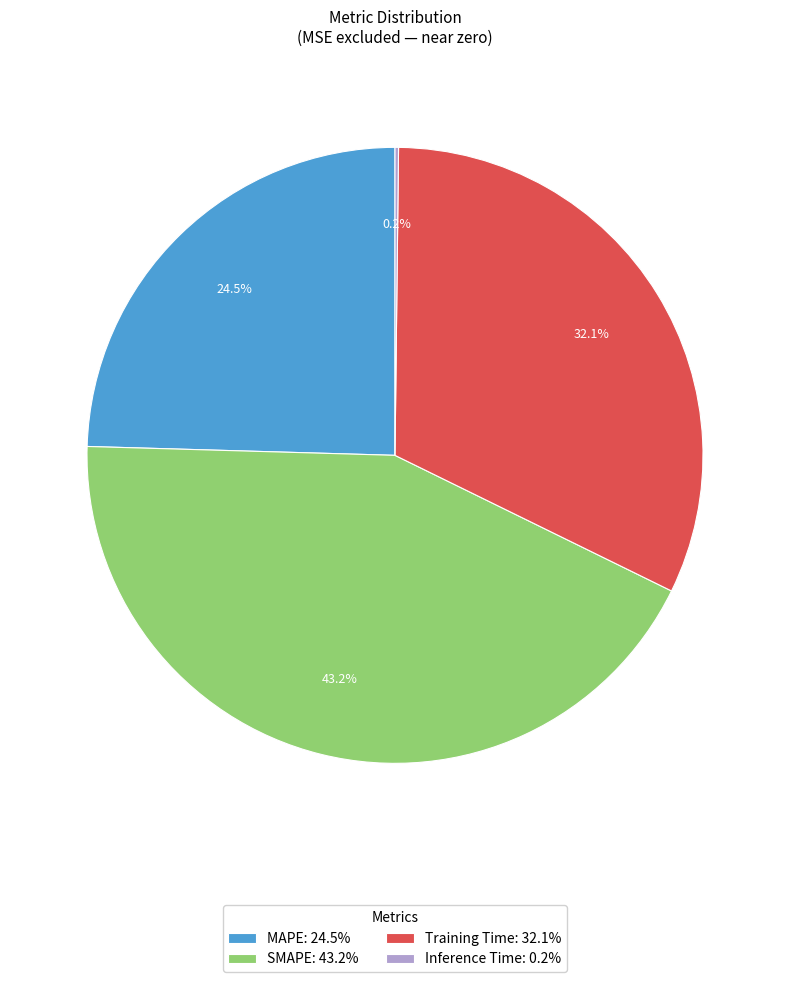

What is the ratio of the value at Training Time: 32.1% to the value at SMAPE: 43.2%?

0.7